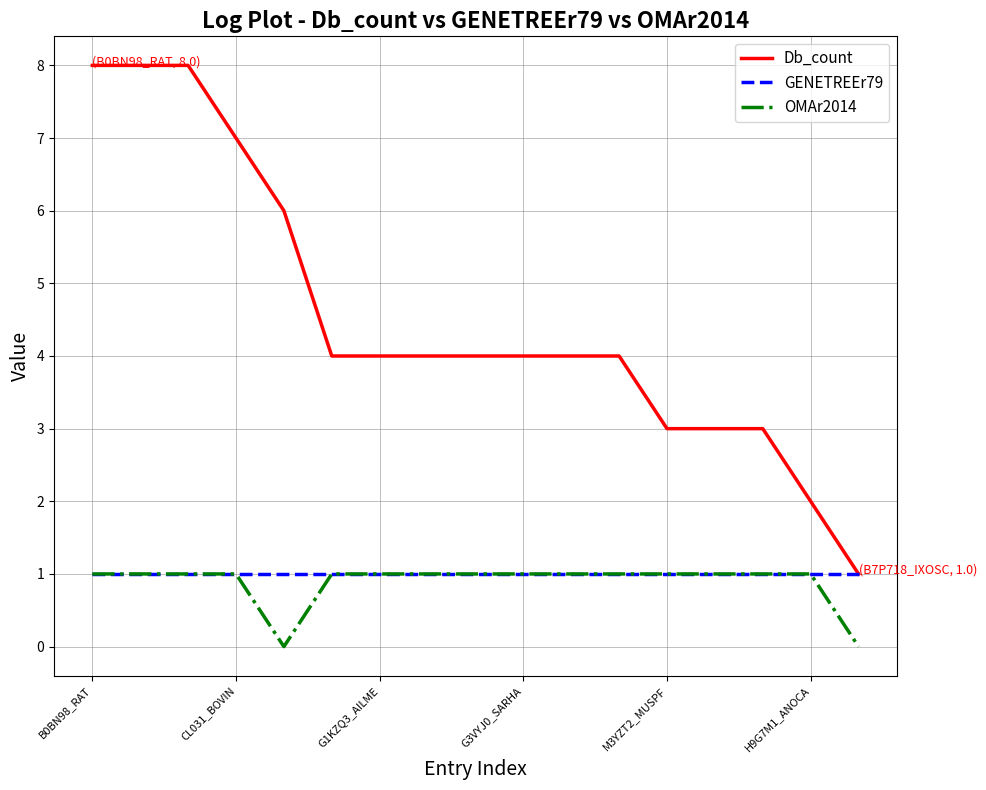

How many distinct data groups are displayed?

3